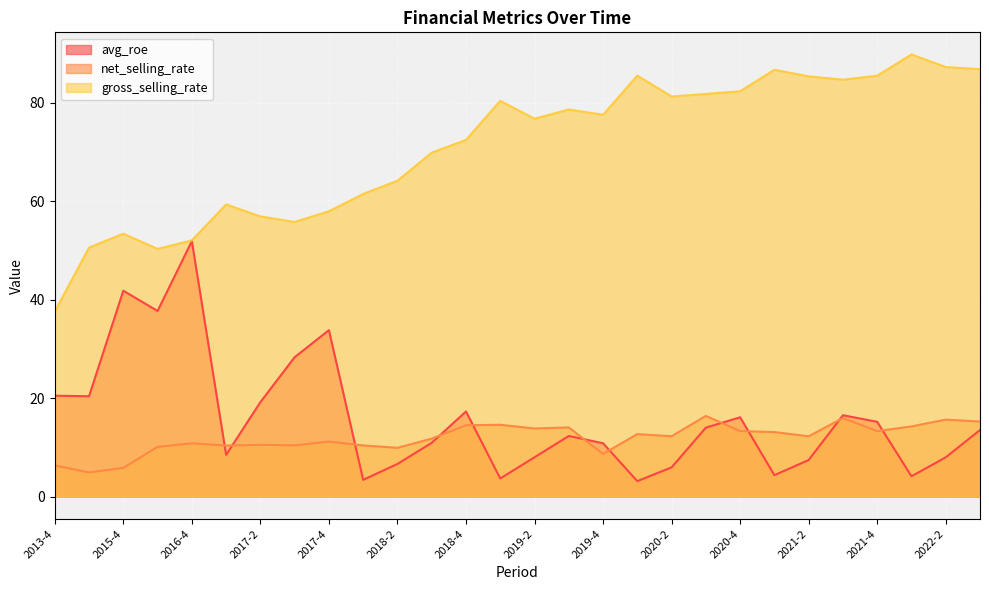

Where is net_selling_rate nearest to the value 10?

2018-2